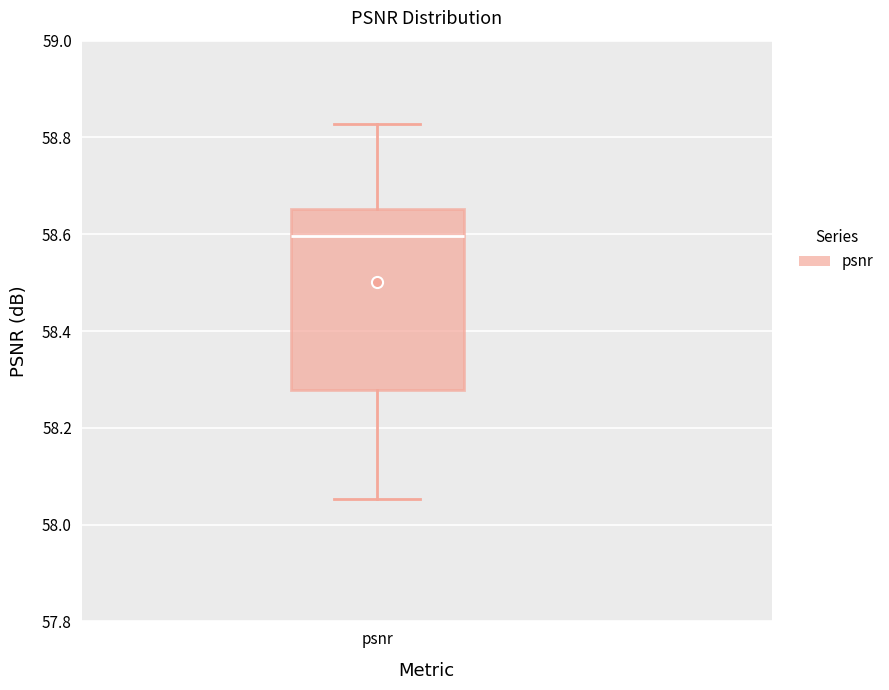

Transcribe this box plot: give where the median line is, the range the box spans, and where the two whiskers end, as read against the y-axis. The values are not printed on the chart, so give them approximately, as read against the axis.

median 58.60, box 58.28 to 58.66, whiskers 58.06 to 58.82